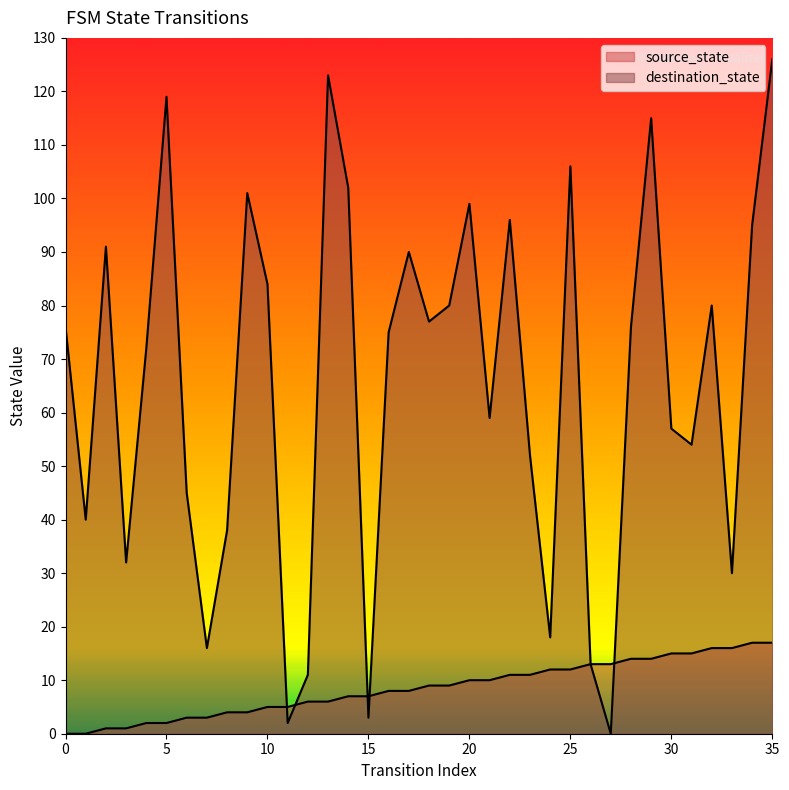

Between which two adjacent categories do source_state and destination_state first intersect?

10 and 11